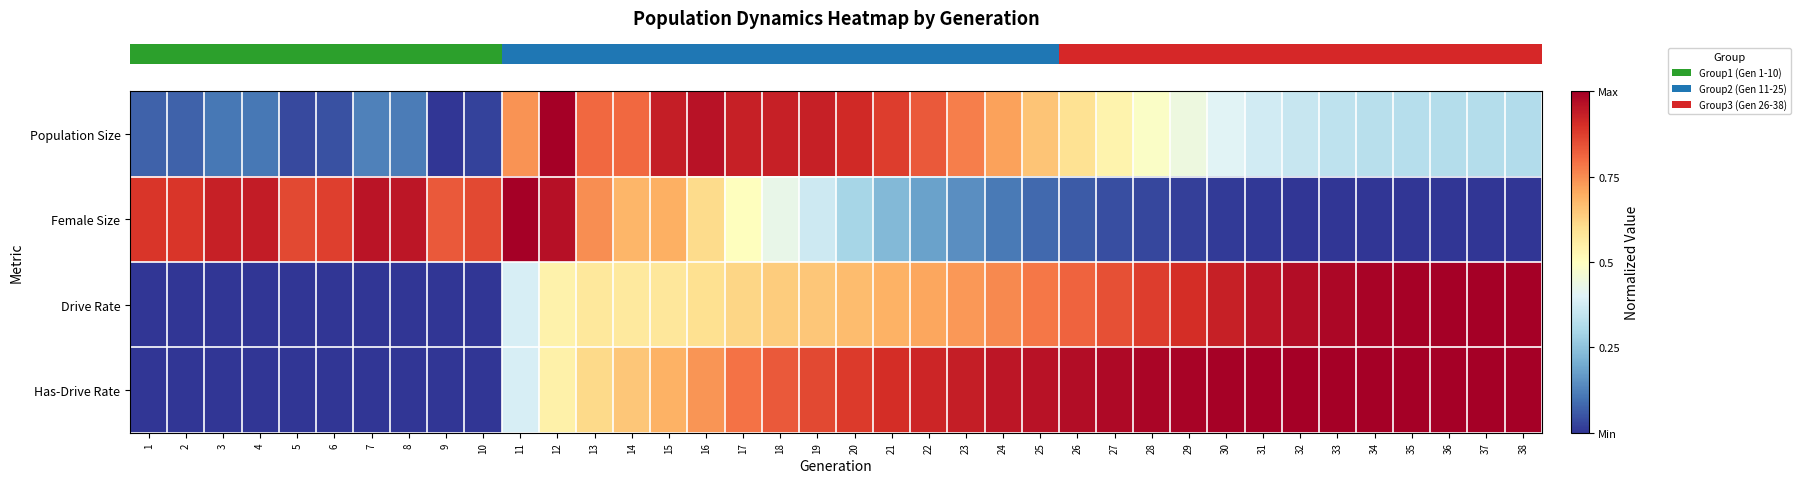

What is the total value across all series at 12?

3.0